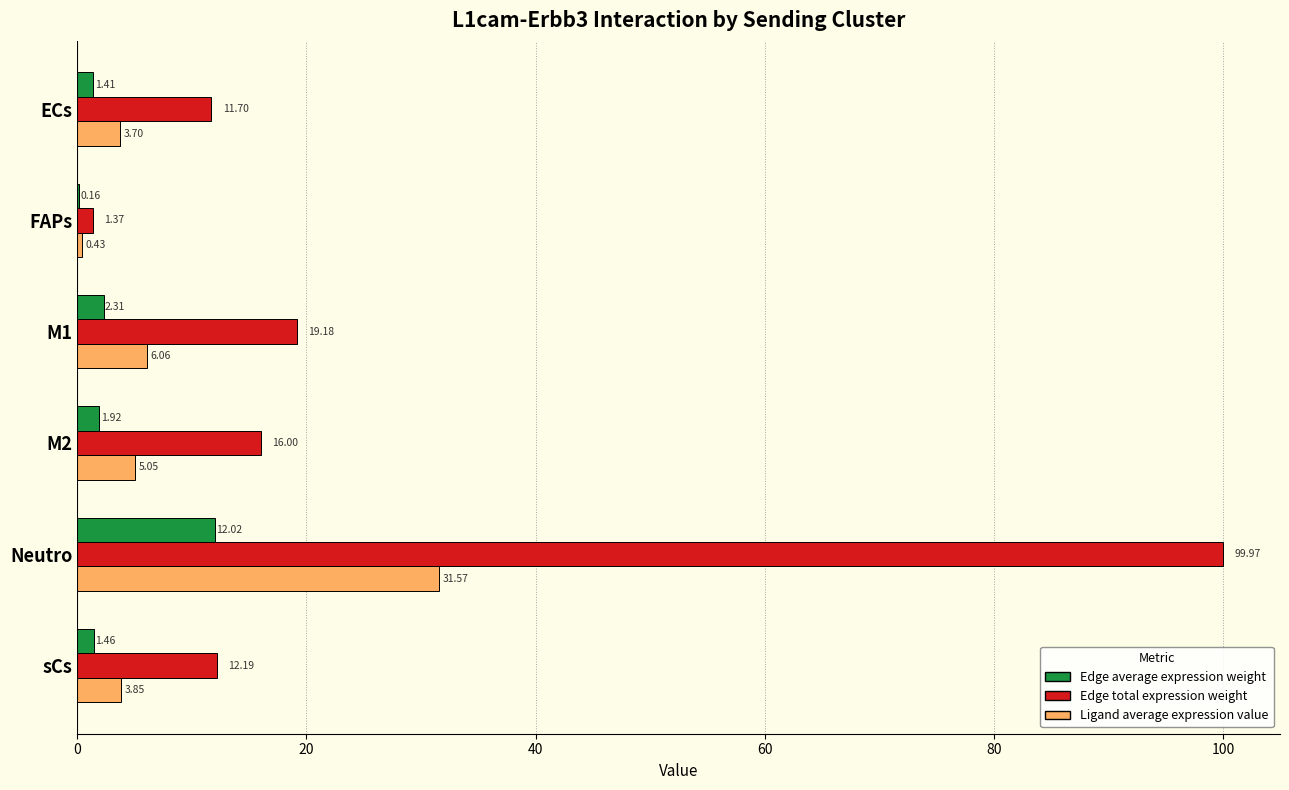

Which series changed the most between M2 and sCs?

Edge total expression weight